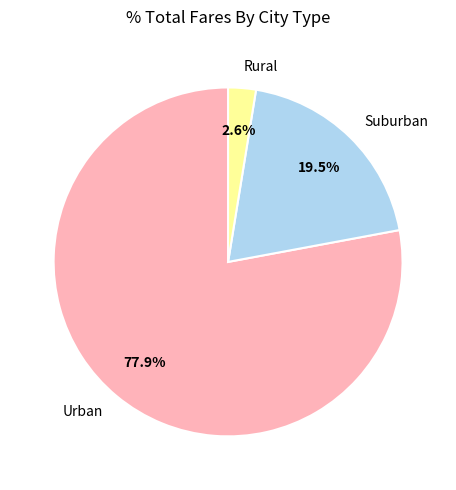

Which slice is the largest?

Urban